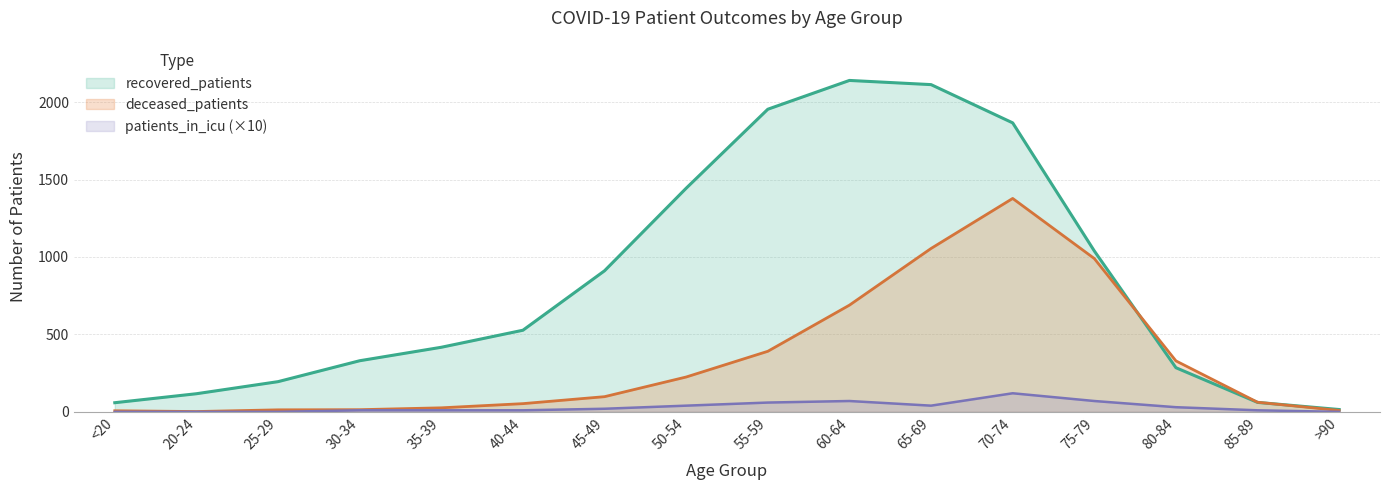

What is the sum of the patients_in_icu values at >90 and 70-74?

120